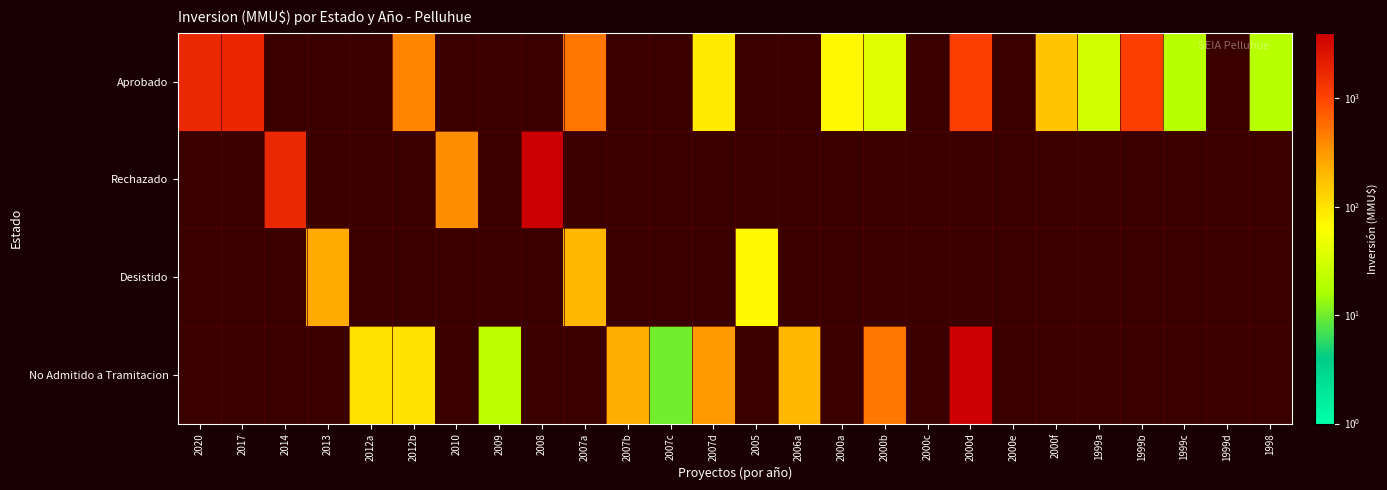

Reading left to right, list all the values displayed in this chart.

Aprobado: 2020=1700	2017=1760	2014=0	2013=0	2012a=0	2012b=401	2010=0	2009=0	2008=0	2007a=500	2007b=0	2007c=0	2007d=90	2005=0	2006a=0	2000a=70	2000b=40	2000c=0	2000d=1090	2000e=0	2000f=160	1999a=30	1999b=1100	1999c=20	1999d=0	1998=20
Rechazado: 2020=0	2017=0	2014=1710	2013=0	2012a=0	2012b=0	2010=370	2009=0	2008=4000	2007a=0	2007b=0	2007c=0	2007d=0	2005=0	2006a=0	2000a=0	2000b=0	2000c=0	2000d=0	2000e=0	2000f=0	1999a=0	1999b=0	1999c=0	1999d=0	1998=0
Desistido: 2020=0	2017=0	2014=0	2013=250	2012a=0	2012b=0	2010=0	2009=0	2008=0	2007a=200	2007b=0	2007c=0	2007d=0	2005=72	2006a=0	2000a=0	2000b=0	2000c=0	2000d=0	2000e=0	2000f=0	1999a=0	1999b=0	1999c=0	1999d=0	1998=0
No Admitido a Tramitacion: 2020=0	2017=0	2014=0	2013=0	2012a=100	2012b=100	2010=0	2009=22	2008=0	2007a=0	2007b=234	2007c=10	2007d=300	2005=0	2006a=200	2000a=0	2000b=500	2000c=0	2000d=4000	2000e=0	2000f=0	1999a=0	1999b=0	1999c=0	1999d=0	1998=0